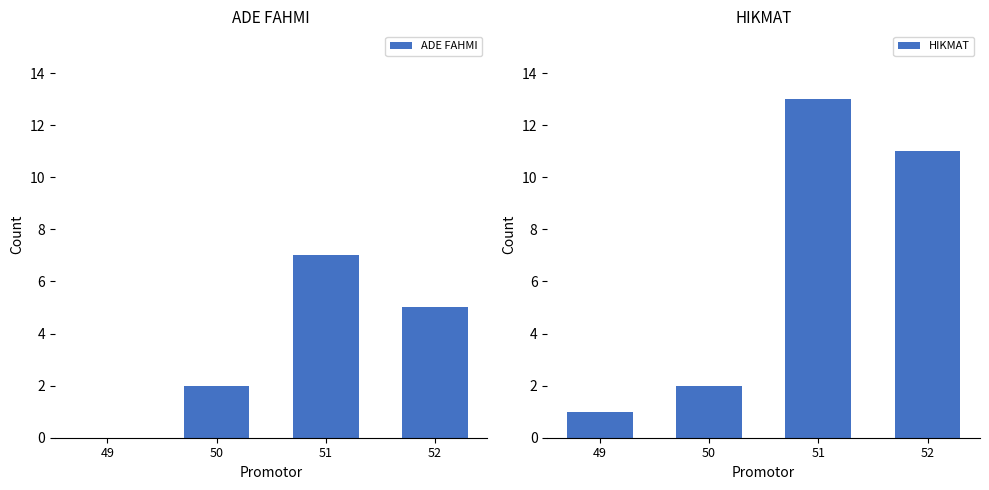

List the labels in order of ADE FAHMI value, smallest first.

49, 50, 52, 51